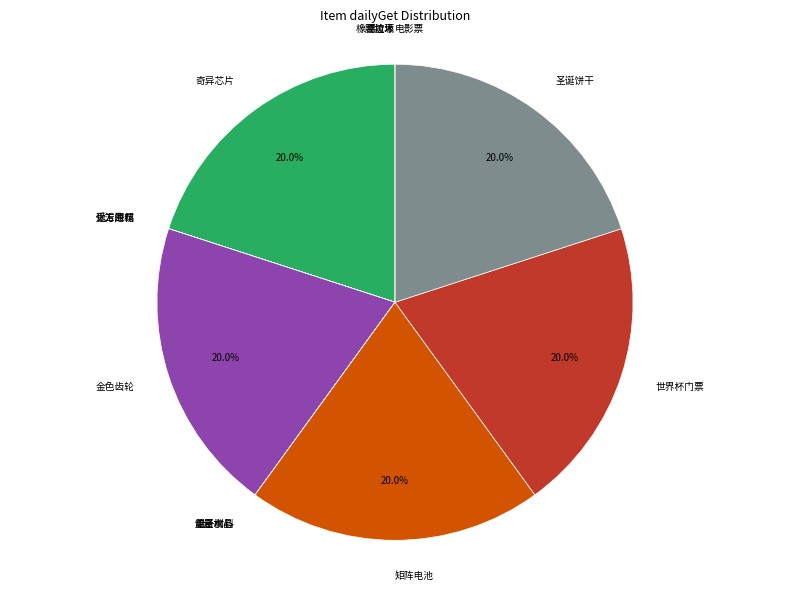

Which category has the biggest portion of the pie?

奇异芯片